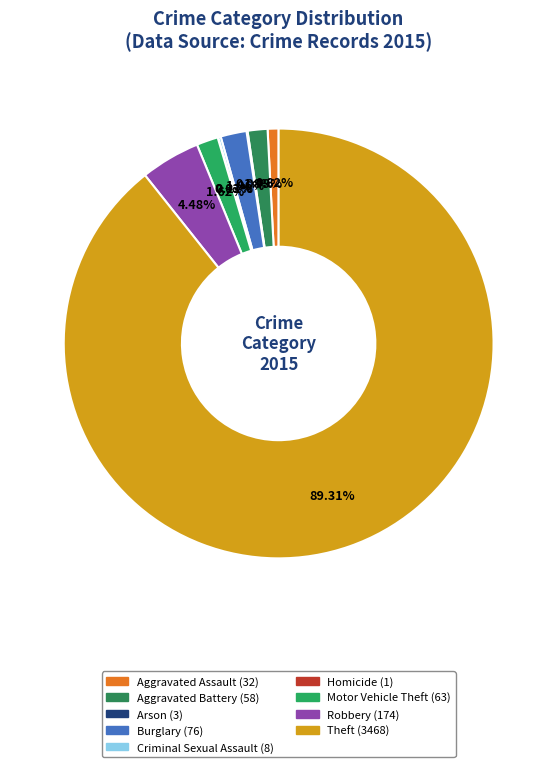

Combined, do Burglary and Aggravated Assault account for over 50%?

No